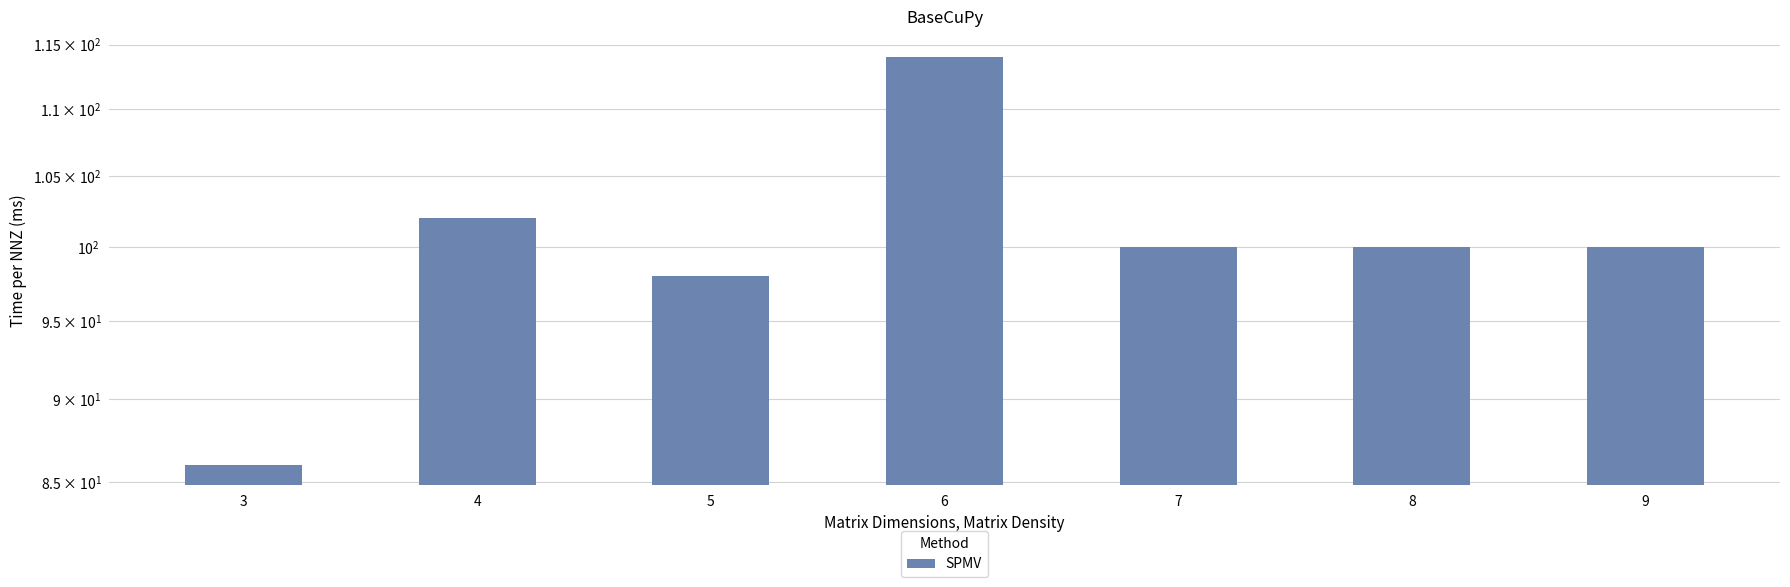

The value at 4 is 24. True or false?

False